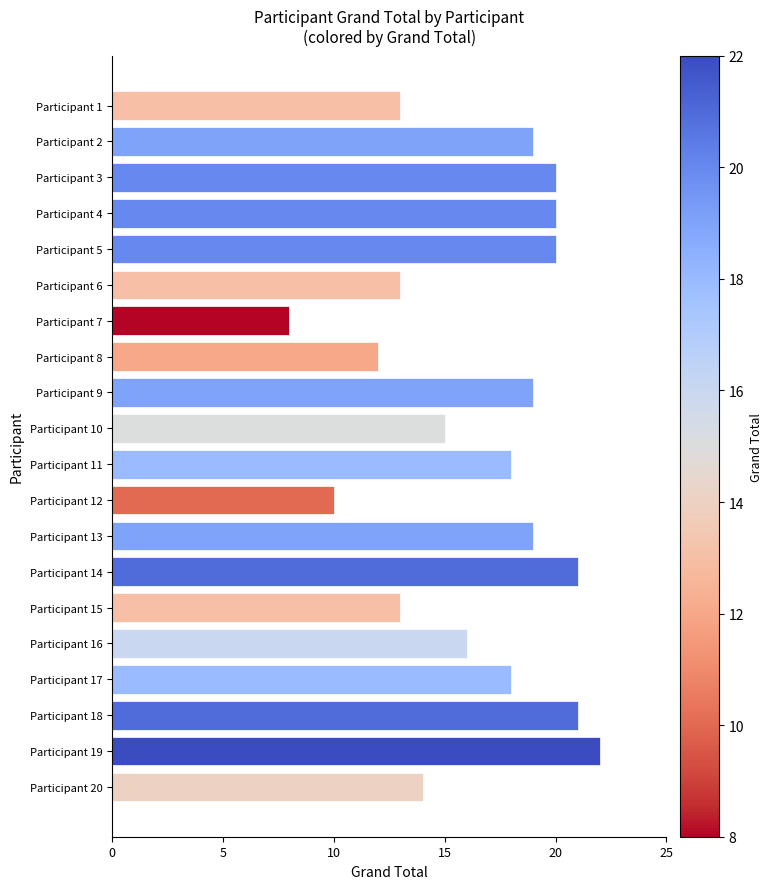

Reading top to bottom, list all the values displayed in this chart.

13	19	20	20	20	13	8	12	19	15	18	10	19	21	13	16	18	21	22	14